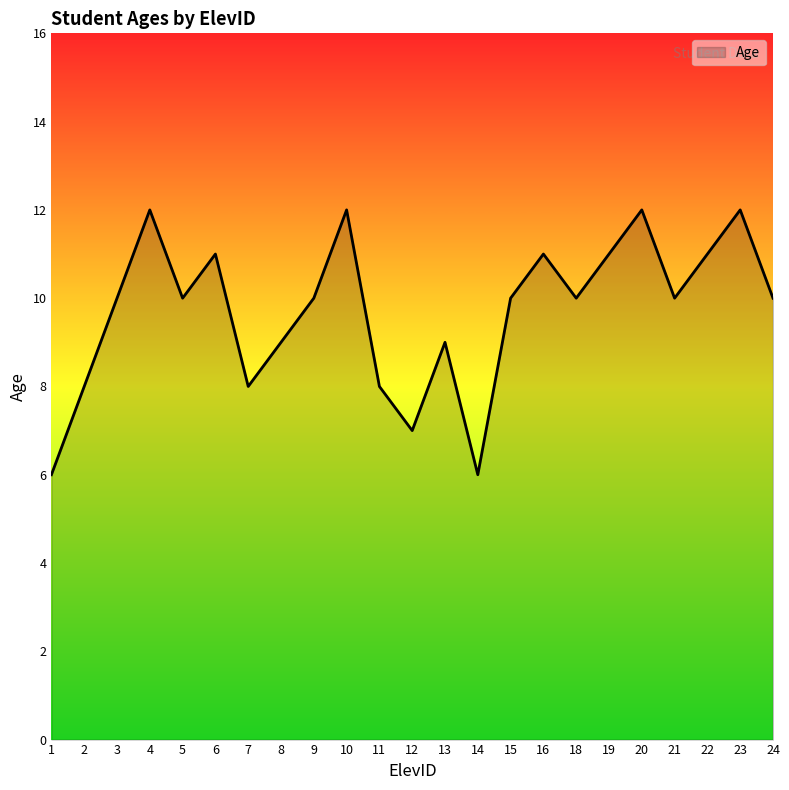

What is the smallest value displayed?

6